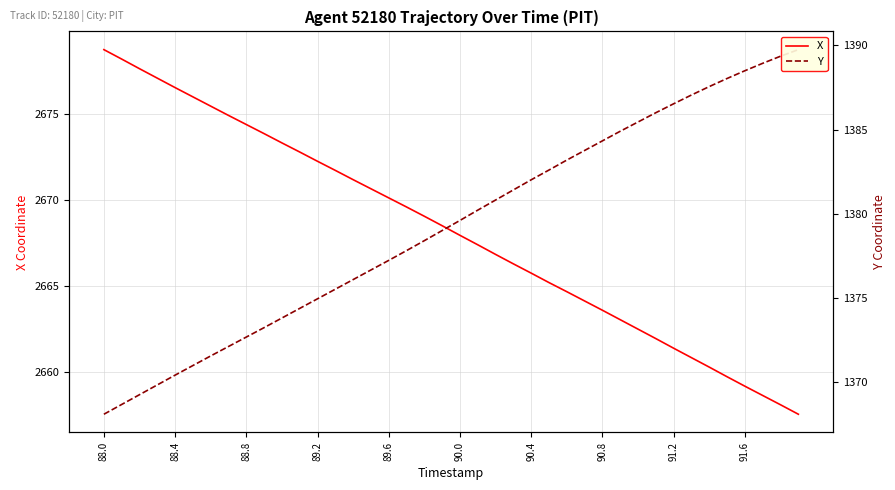

Reading right to left, transcribe all the data shown in this chart.

X: 2657.5	2658.1	2658.6	2659.2	2659.7	2660.3	2660.8	2661.4	2661.9	2662.5	2663.0	2663.6	2664.1	2664.7	2665.2	2665.8	2666.3	2666.8	2667.4	2667.9	2668.5	2669.1	2669.6	2670.1	2670.7	2671.2	2671.7	2672.3	2672.8	2673.3	2673.9	2674.4	2674.9	2675.5	2676.0	2676.6	2677.1	2677.7	2678.2	2678.8
Y: 1389.7	1389.3	1388.9	1388.5	1388.0	1387.5	1387.0	1386.5	1386.0	1385.5	1384.9	1384.3	1383.8	1383.2	1382.6	1382.0	1381.4	1380.8	1380.2	1379.6	1379.0	1378.4	1377.8	1377.2	1376.7	1376.1	1375.5	1375.0	1374.4	1373.8	1373.2	1372.7	1372.1	1371.6	1371.0	1370.4	1369.8	1369.3	1368.7	1368.1